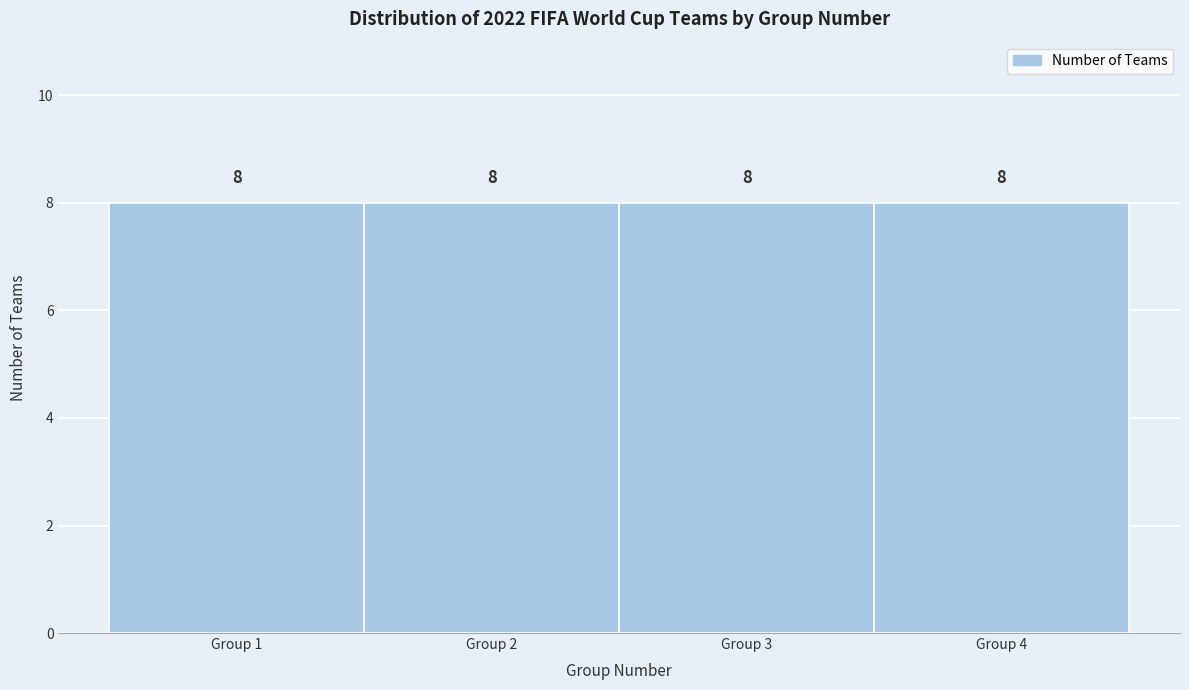

Reading left to right, list every bar in this chart as the range it spans on the x-axis followed by its height.

0.5 to 1.5: 8
1.5 to 2.5: 8
2.5 to 3.5: 8
3.5 to 4.5: 8